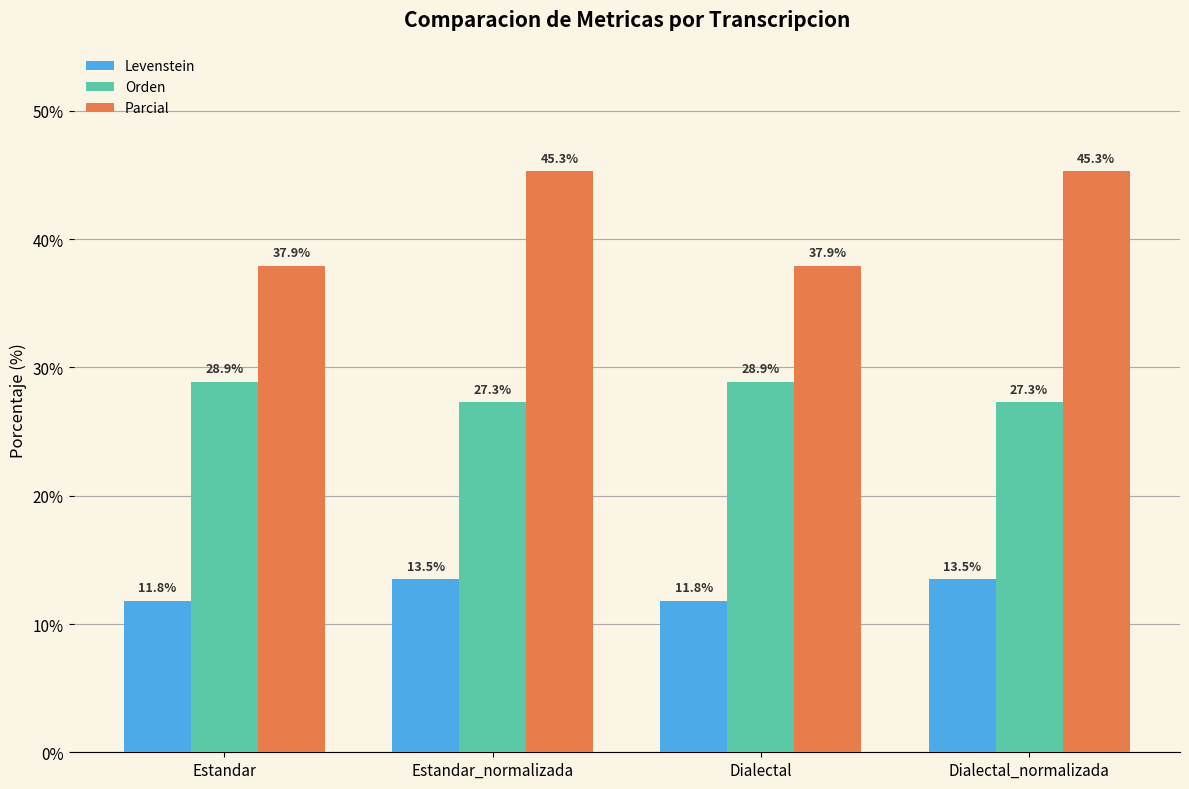

Reading left to right, what are all the values shown in this chart?

Levenstein: Estandar=11.8	Estandar_normalizada=13.5	Dialectal=11.8	Dialectal_normalizada=13.5
Orden: Estandar=28.9	Estandar_normalizada=27.3	Dialectal=28.9	Dialectal_normalizada=27.3
Parcial: Estandar=37.9	Estandar_normalizada=45.3	Dialectal=37.9	Dialectal_normalizada=45.3